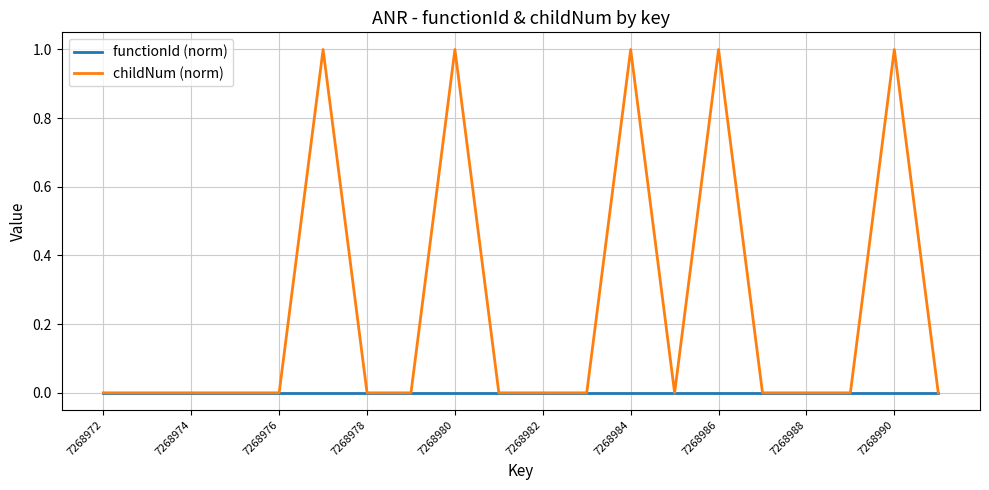

Which series has the widest spread of values?

childNum (norm)